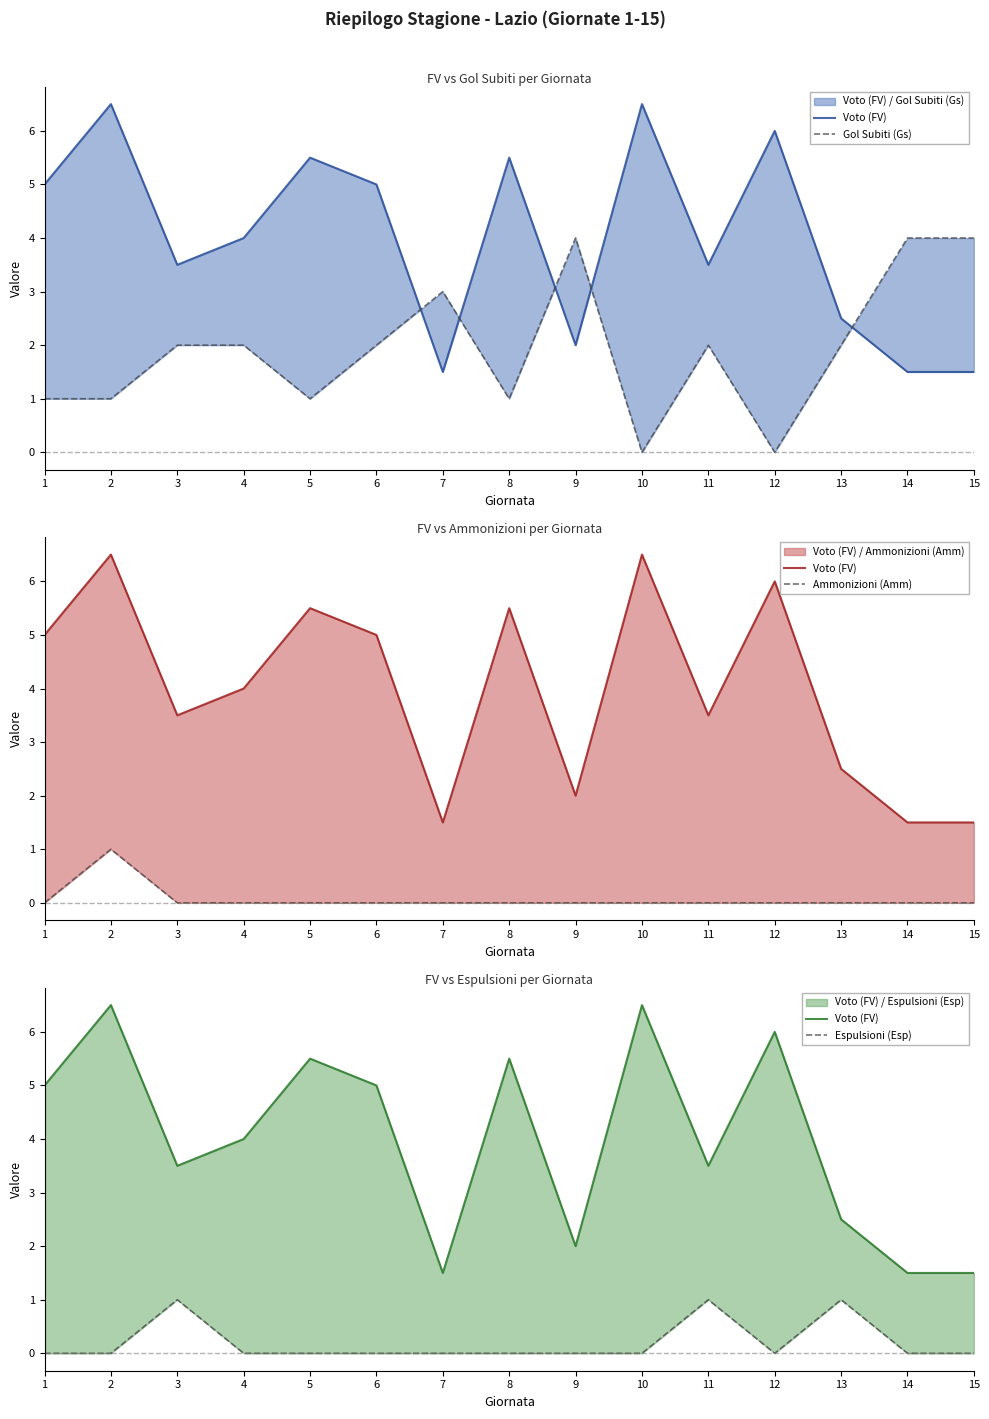

What is the sum of all Voto (FV) values?

60.0